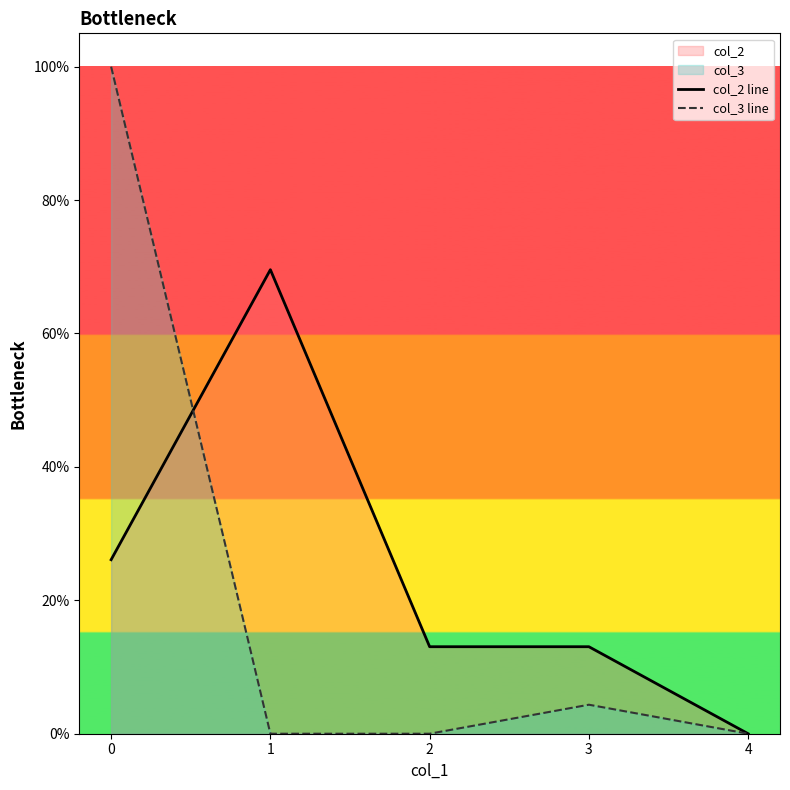

What is the difference between the maximum and minimum values in the col_2 line series?

0.7